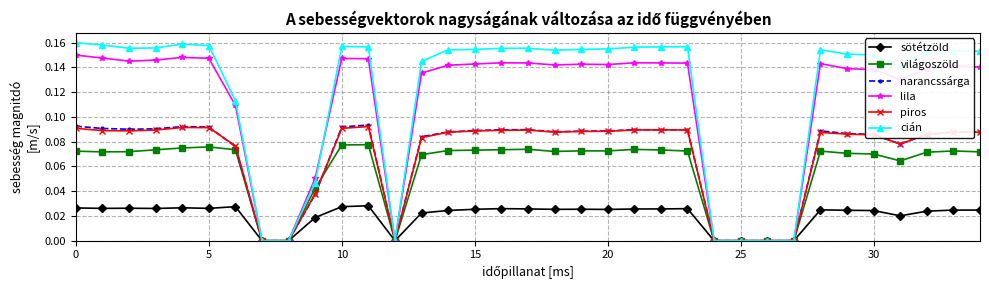

True or false: piros has more than 1 interior local peaks.

True